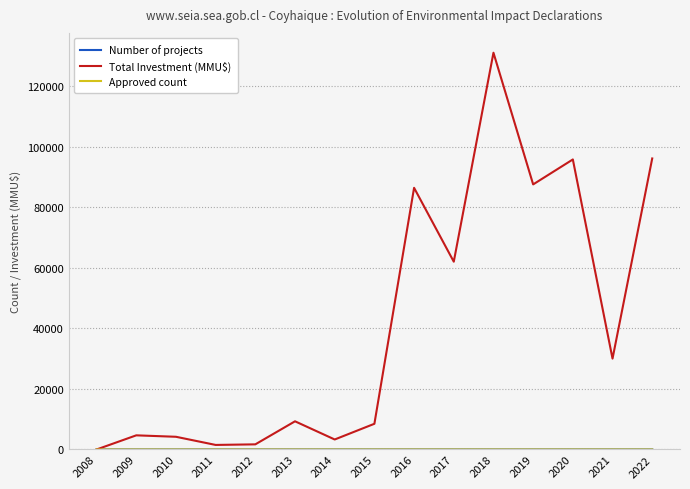

Which series has the widest spread of values?

Total Investment (MMU$)